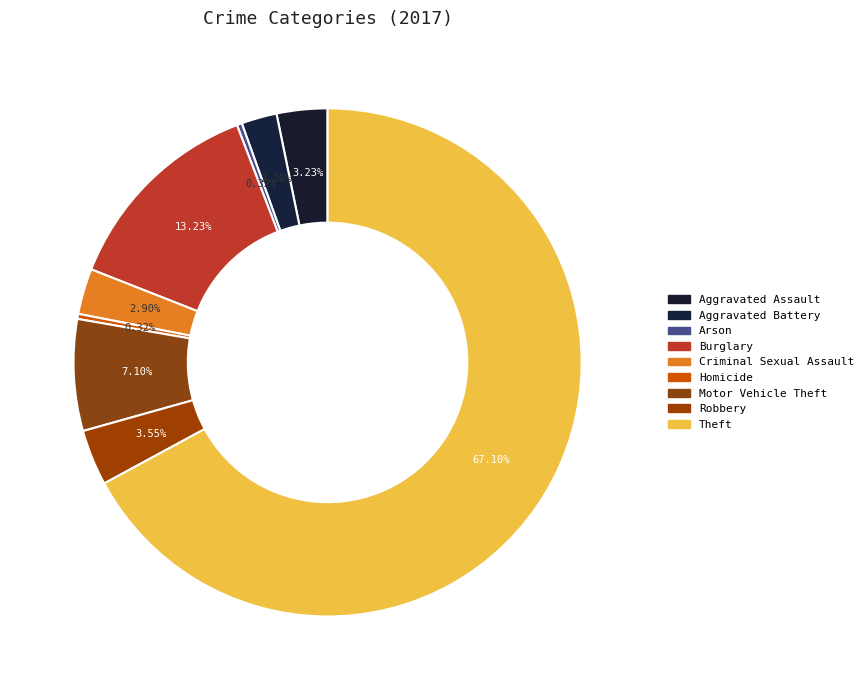

Count the number of slices in the pie.

9